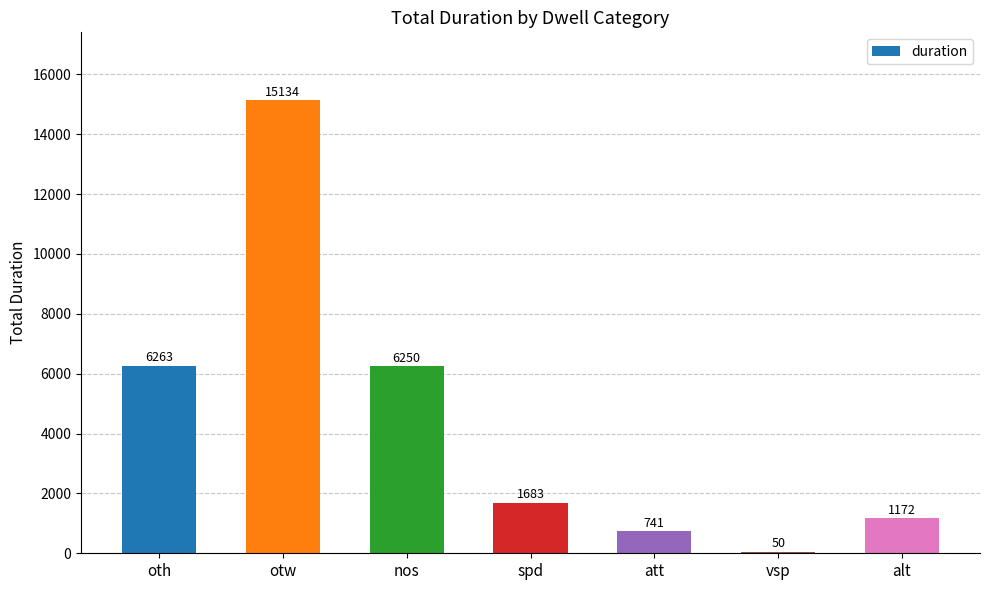

What is the maximum value shown in the chart?

15134